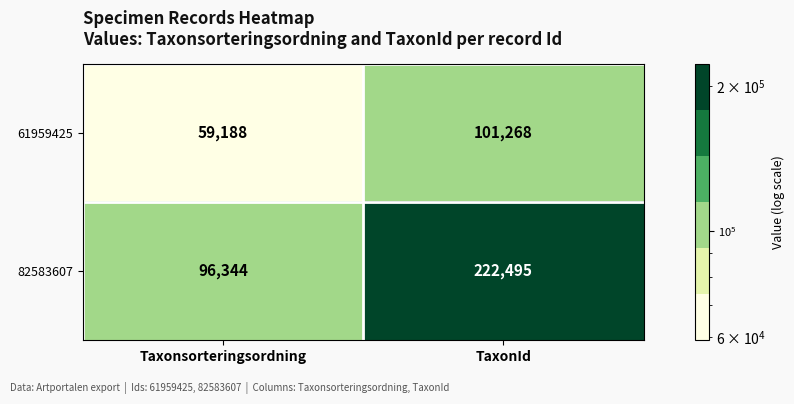

What is the difference between the highest and lowest values at Taxonsorteringsordning?

37156